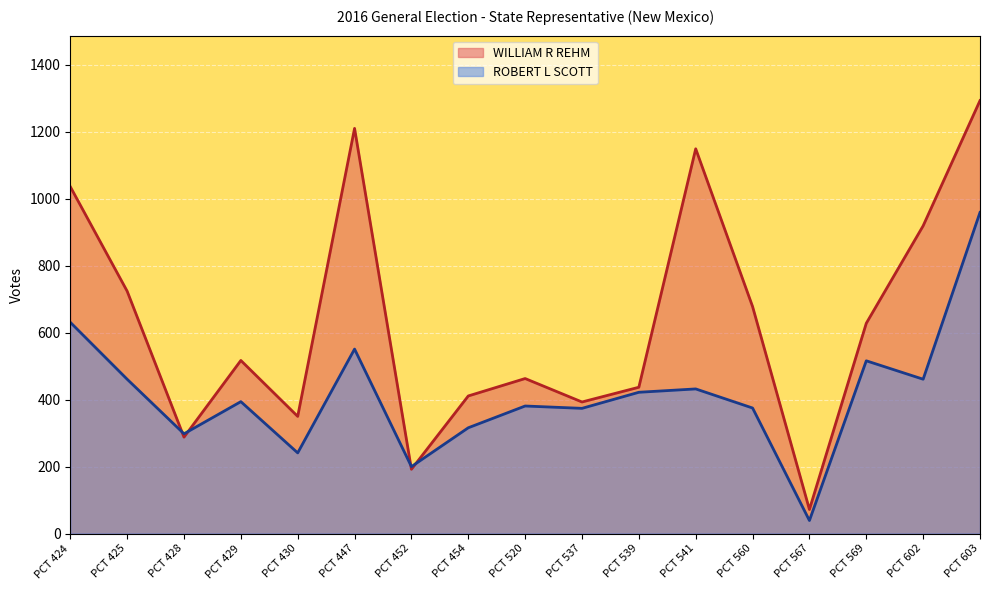

What is the value of the ROBERT L SCOTT point at the 3rd from the left?

298